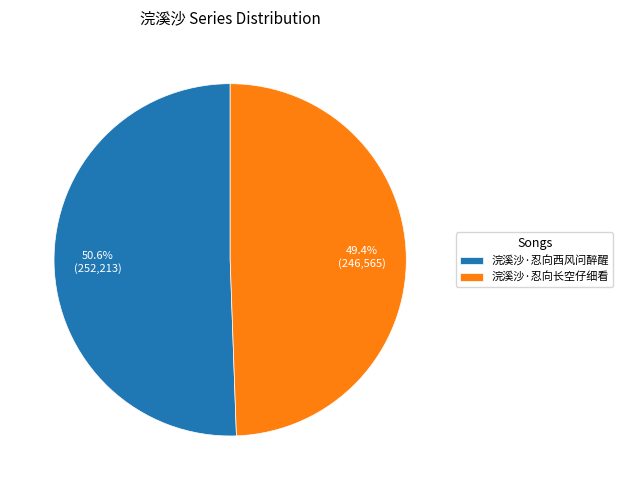

Combined, do 浣溪沙·忍向西风问醉醒 and 浣溪沙·忍向长空仔细看 account for over 50%?

Yes